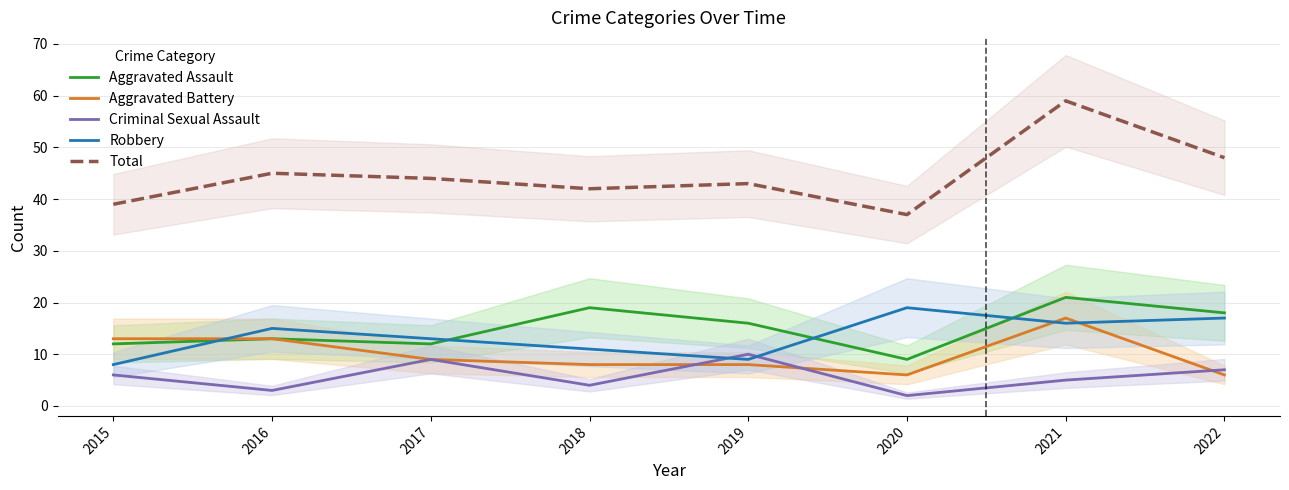

What are all the series names shown in the legend?

Aggravated Assault, Aggravated Battery, Criminal Sexual Assault, Robbery, Total